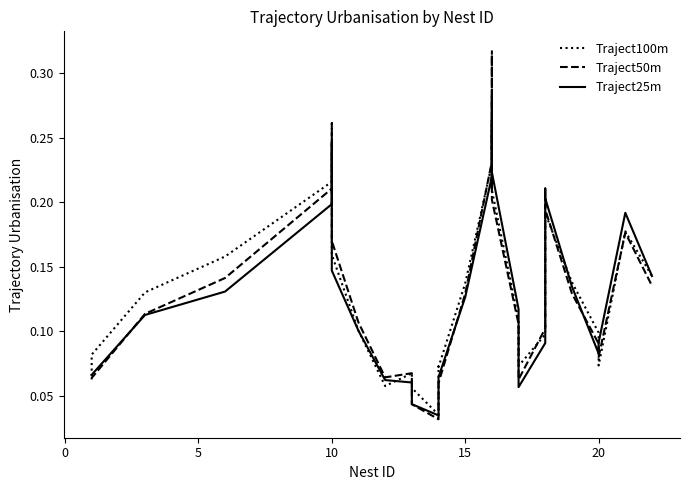

Rank the series by their average value, from highest to lowest.

Traject100m, Traject50m, Traject25m